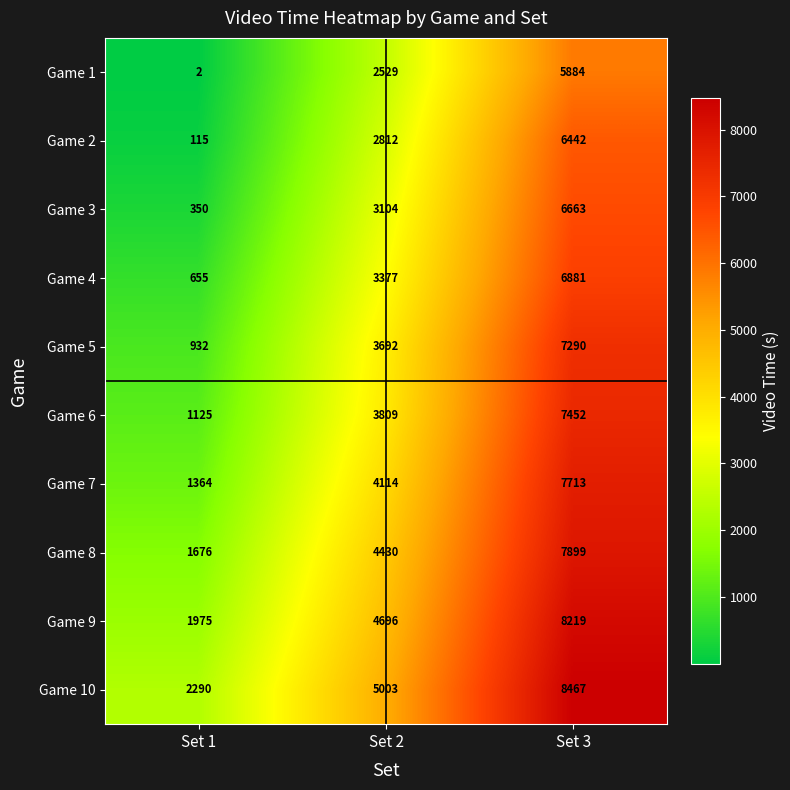

Rank the categories by Game 7 value from lowest to highest.

Set 1, Set 2, Set 3